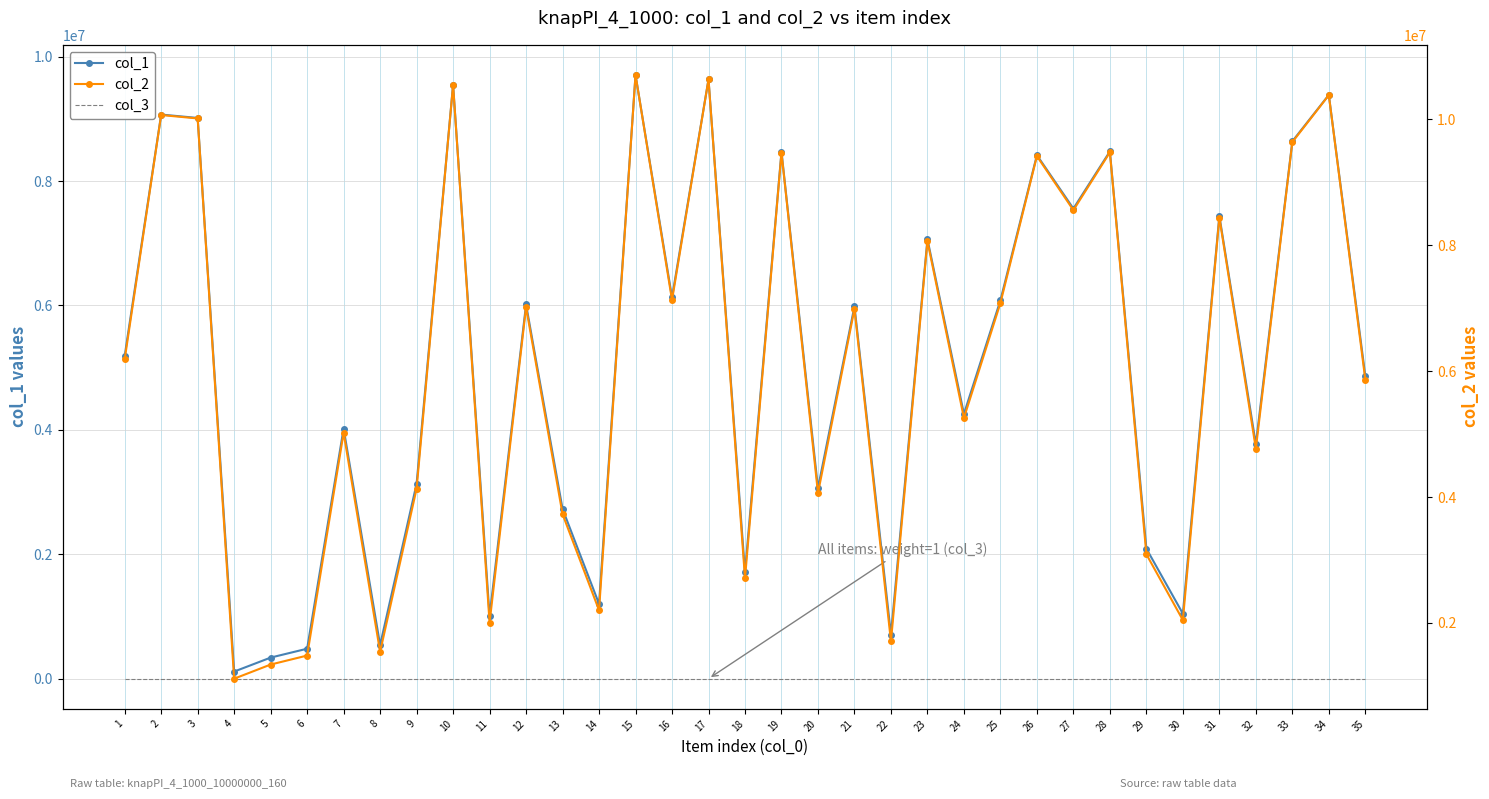

True or false: col_2 has a value of 17856385 at 17.

False